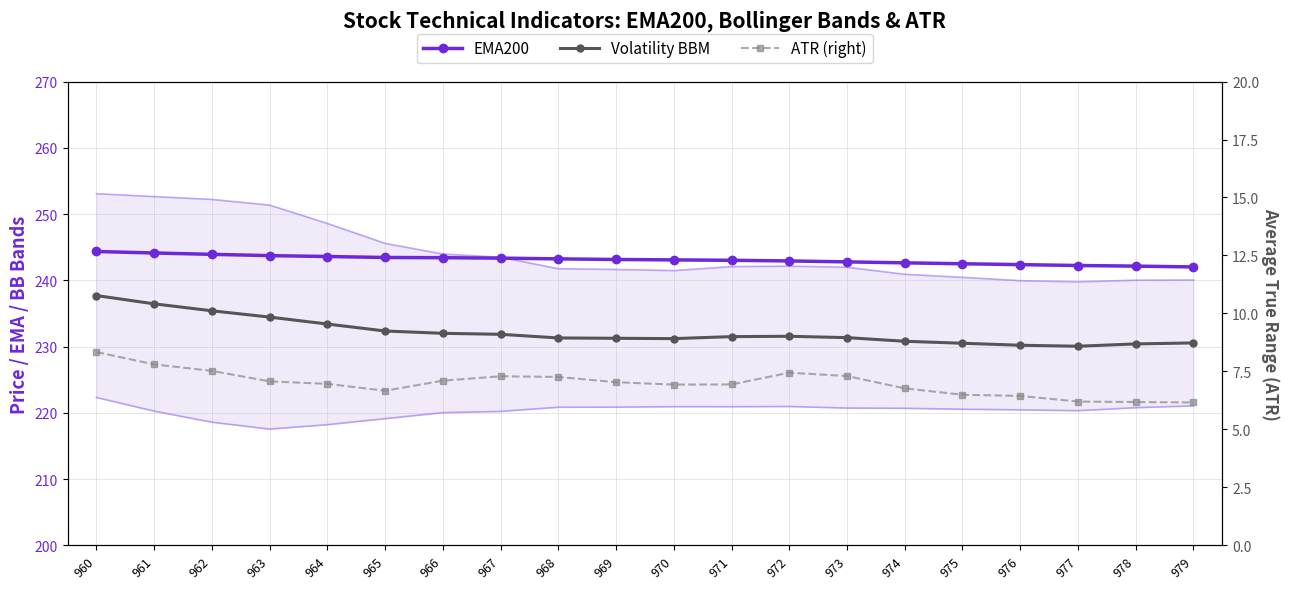

Reading left to right, list all the values displayed in this chart.

EMA200: 960=244.3	961=244.1	962=243.9	963=243.7	964=243.6	965=243.4	966=243.4	967=243.3	968=243.2	969=243.1	970=243.1	971=243.0	972=242.9	973=242.8	974=242.6	975=242.5	976=242.4	977=242.2	978=242.1	979=242.0
Volatility BBM: 960=237.7	961=236.4	962=235.4	963=234.4	964=233.4	965=232.3	966=232.0	967=231.8	968=231.3	969=231.2	970=231.2	971=231.5	972=231.6	973=231.3	974=230.8	975=230.5	976=230.2	977=230.1	978=230.4	979=230.6
ATR (right): 960=8.3	961=7.8	962=7.5	963=7.1	964=7.0	965=6.7	966=7.1	967=7.3	968=7.3	969=7.0	970=6.9	971=6.9	972=7.4	973=7.3	974=6.8	975=6.5	976=6.4	977=6.2	978=6.2	979=6.2